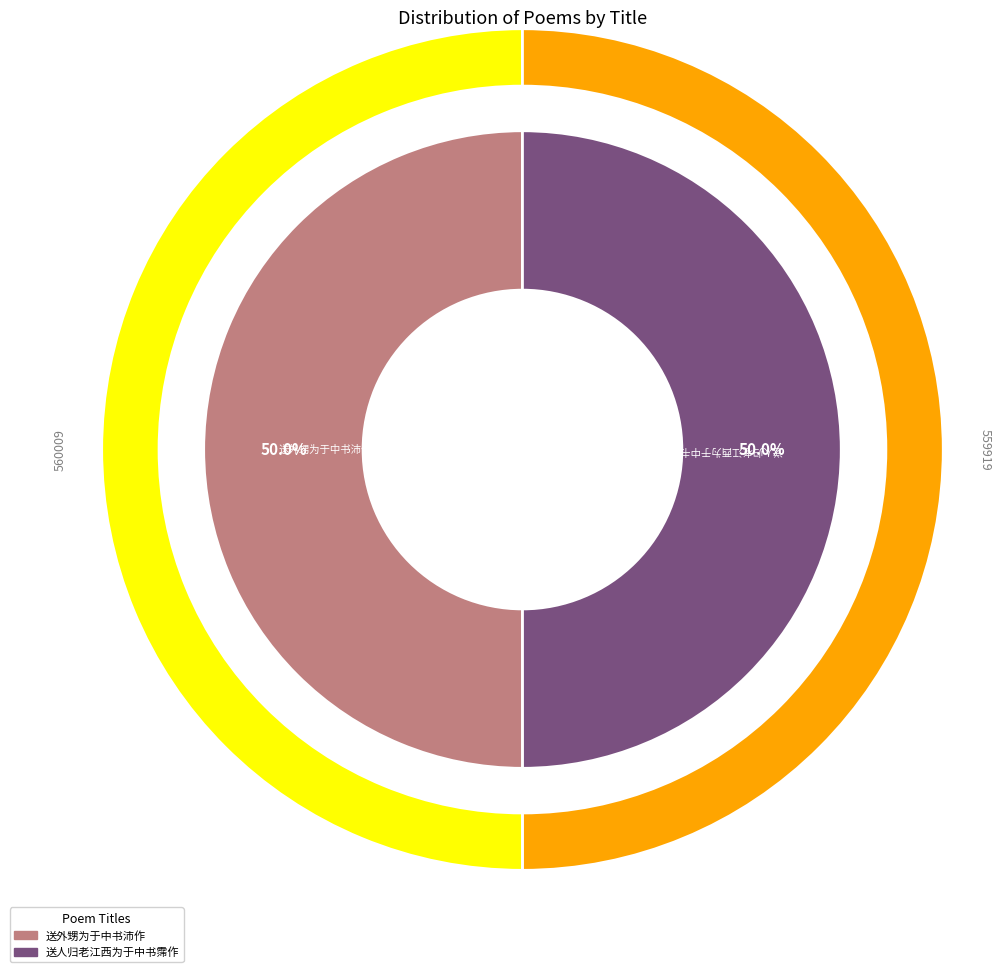

Approximately how many times larger is the value at 送外甥为于中书沛作 compared to 送人归老江西为于中书霈作?

1.0